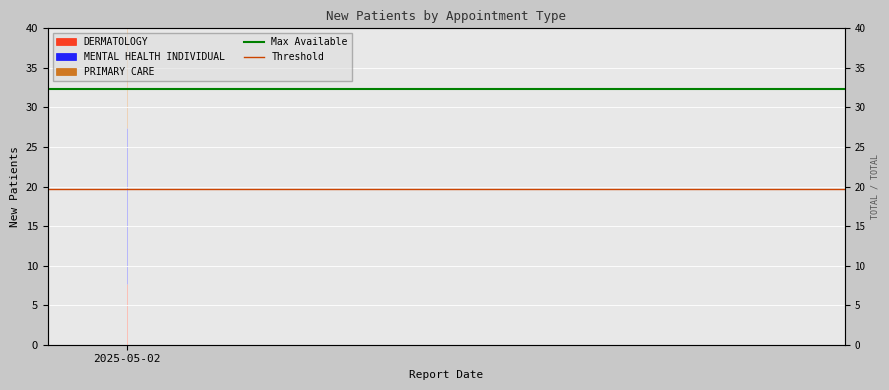

What is the value of the Threshold point at the 1st from the left?

19.7